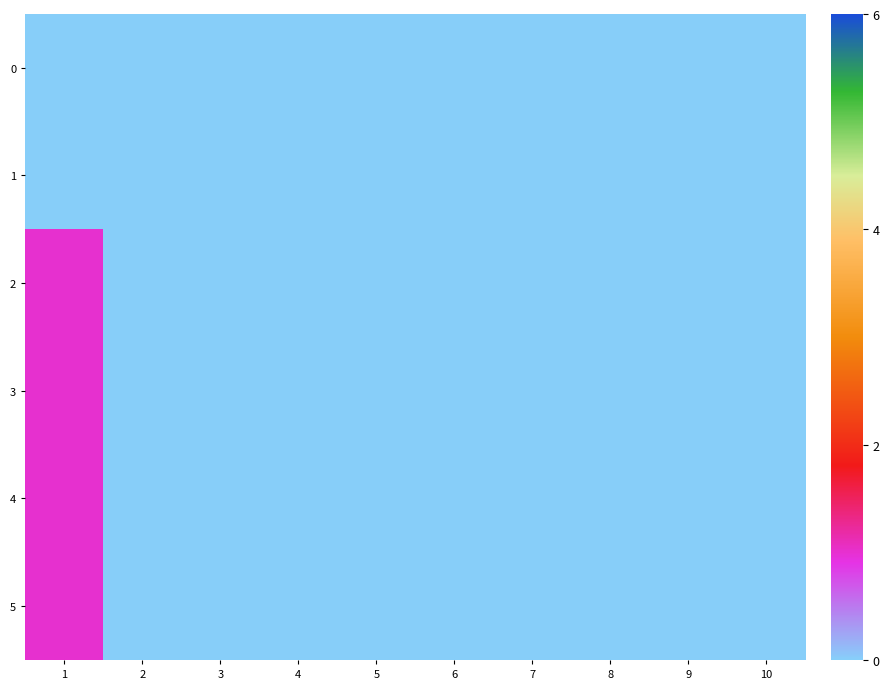

At 8, list the series in order from smallest to largest.

0, 1, 2, 3, 4, 5